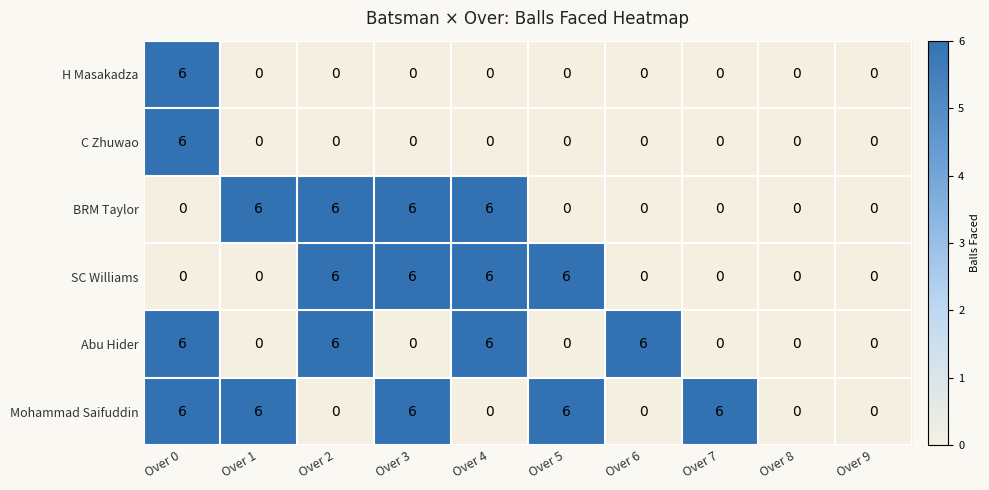

At which category is the sum across all series the highest?

Over 0